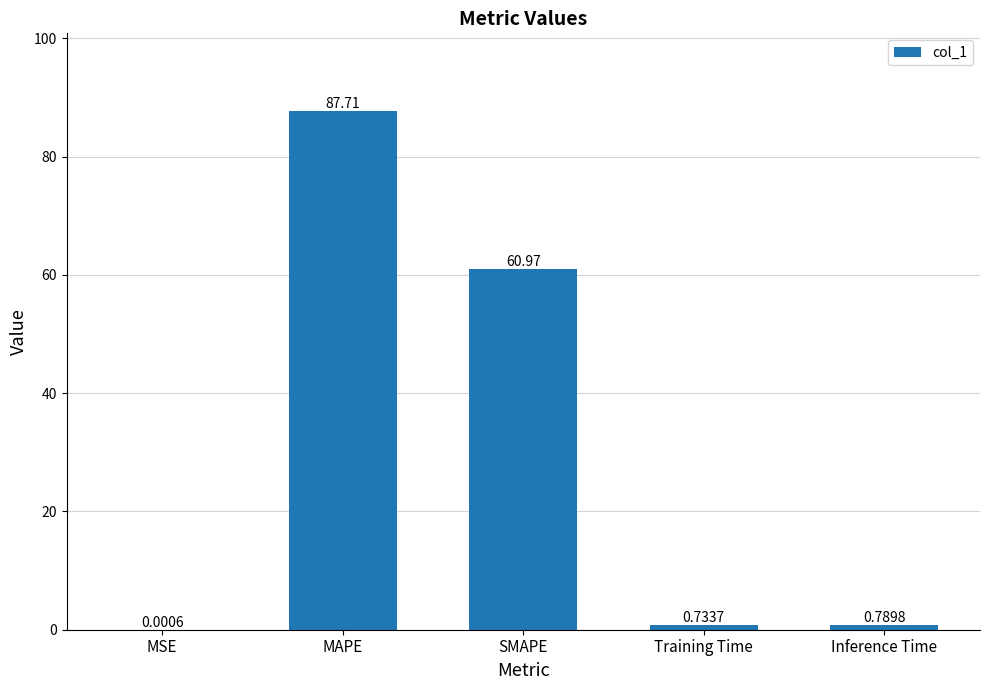

What is the sum of the values at SMAPE and MSE?

61.0